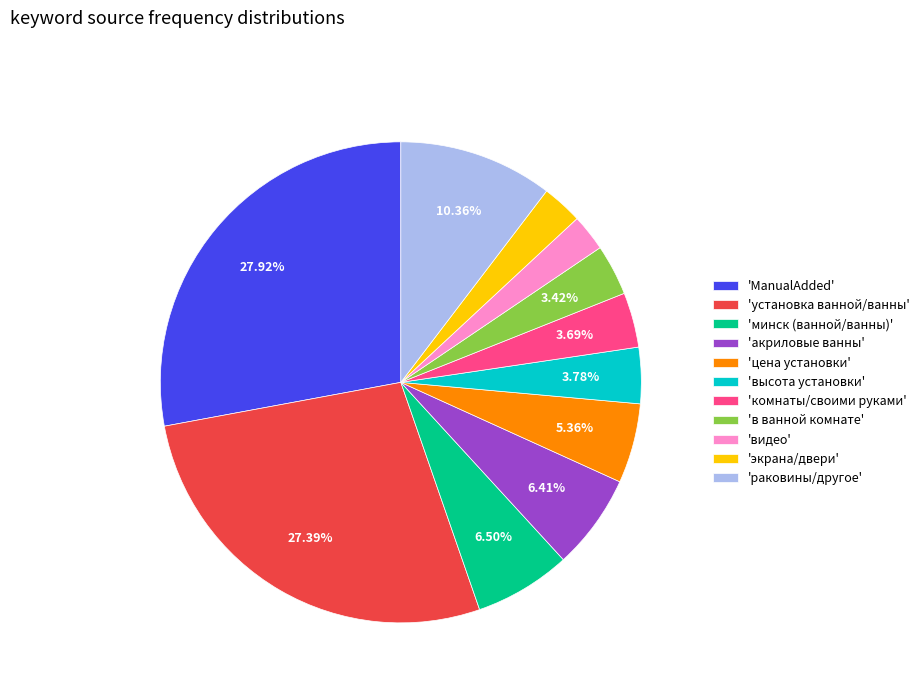

Which has a higher value, 'раковины/другое' or 'ManualAdded'?

'ManualAdded'